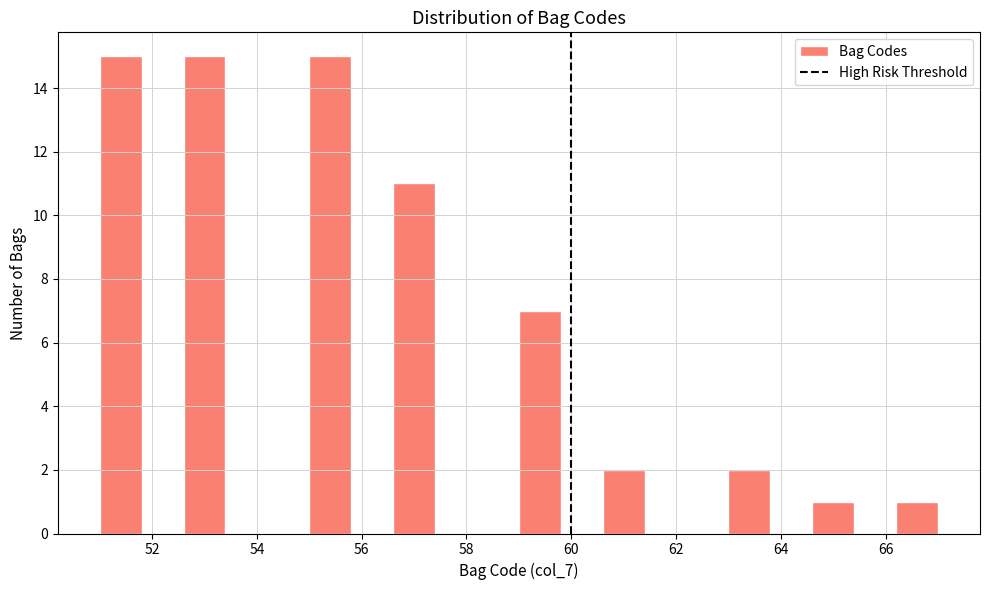

Reading left to right, list every bar in this chart as the range it spans on the x-axis followed by its height. The values are not printed on the chart, so give them approximately, as read against the axis.

51.0 to 51.8: 15
51.8 to 52.6: 0
52.6 to 53.4: 15
53.4 to 54.2: 0
54.2 to 55.0: 0
55.0 to 55.8: 15
55.8 to 56.6: 0
56.6 to 57.4: 11
57.4 to 58.2: 0
58.2 to 59.0: 0
59.0 to 59.8: 7
59.8 to 60.6: 0
60.6 to 61.4: 2
61.4 to 62.2: 0
62.2 to 63.0: 0
63.0 to 63.8: 2
63.8 to 64.6: 0
64.6 to 65.4: 1
65.4 to 66.2: 0
66.2 to 67.0: 1